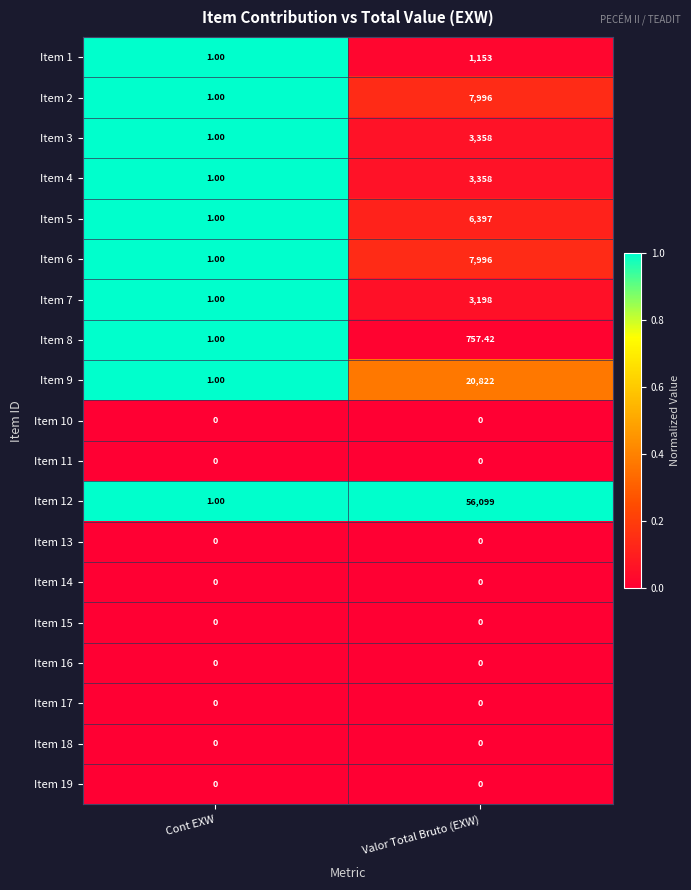

At which category does the chart reach its peak across all series?

Valor Total Bruto (EXW)